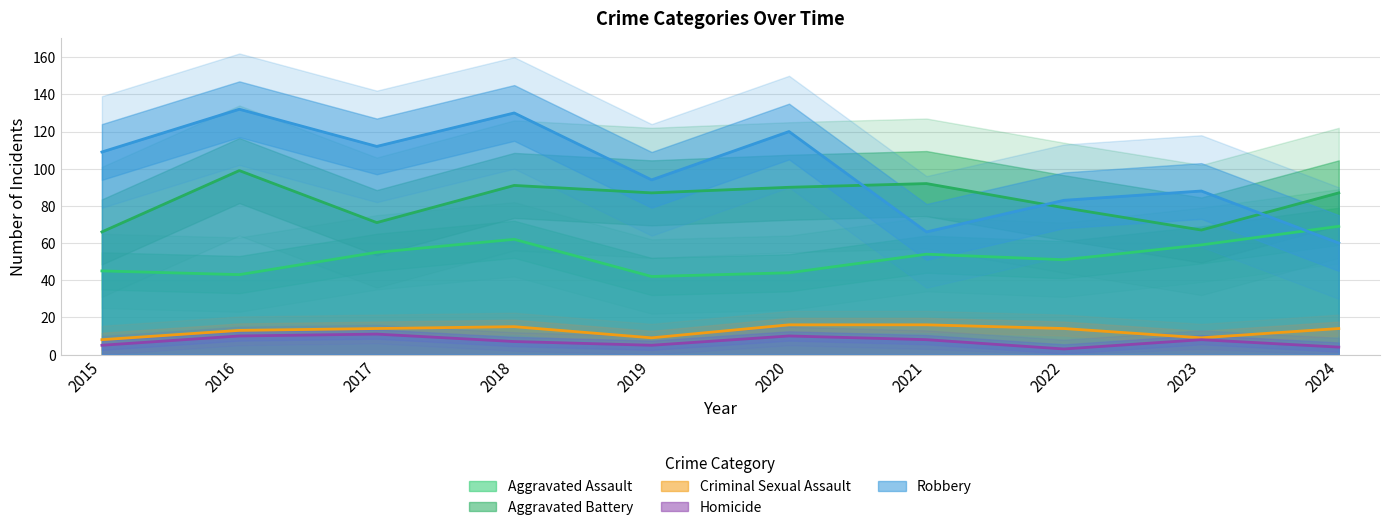

Does the chart display data point markers on the line(s)?

No